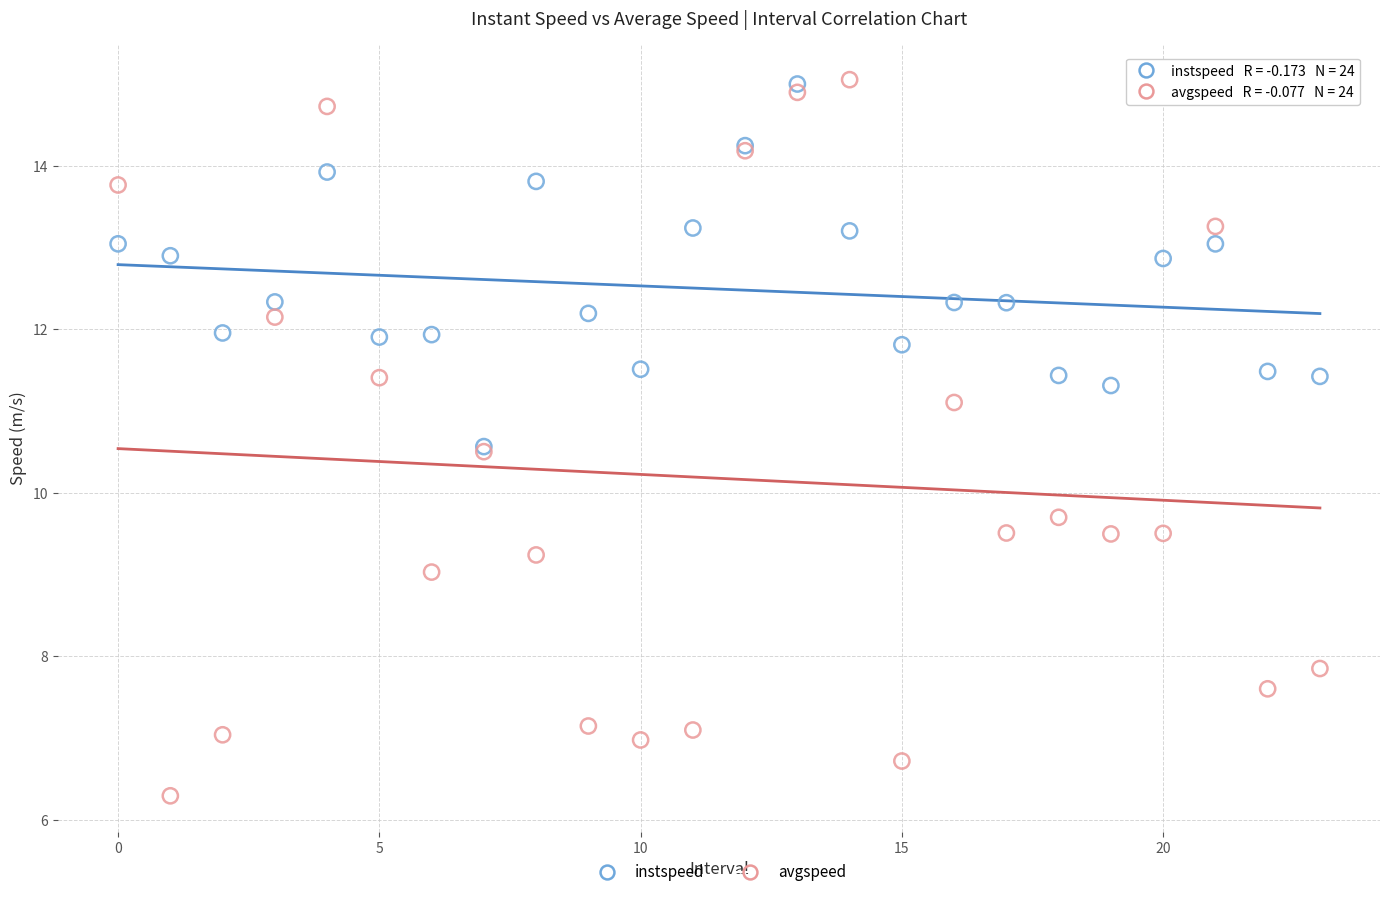

What are all the series names shown in the legend?

instspeed, avgspeed